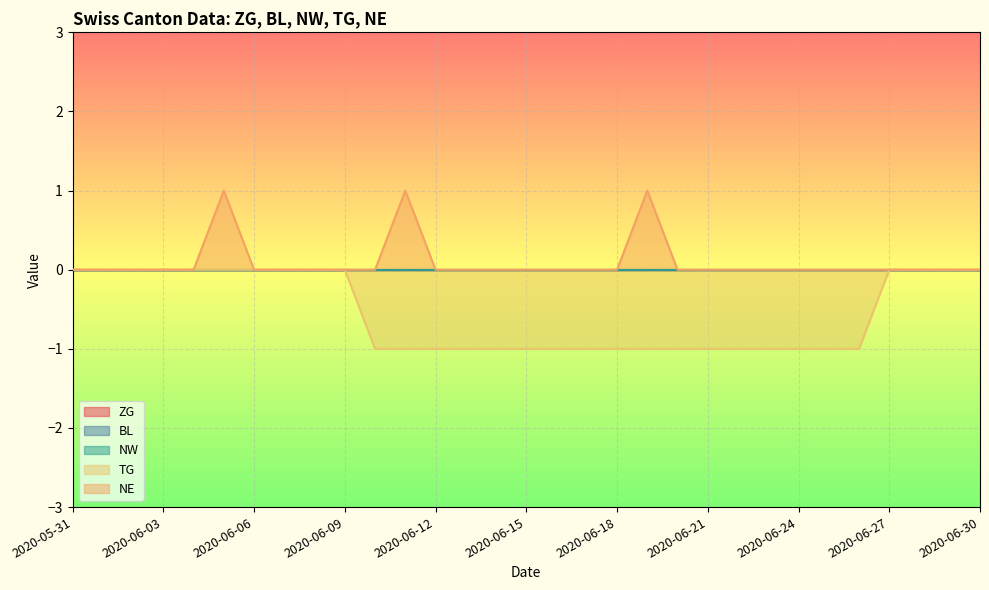

What is the label of the 18th point from the left?

2020-06-17